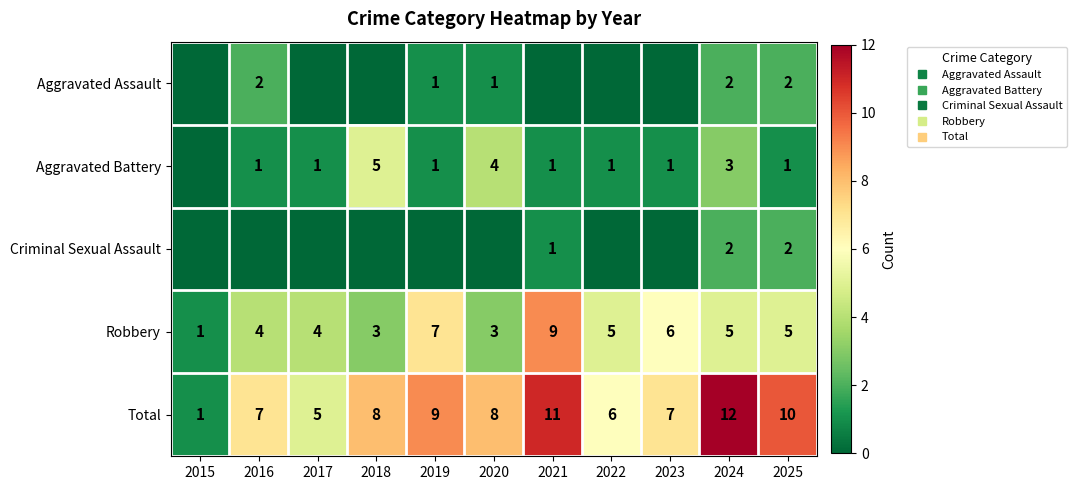

At which category does the chart reach its peak across all series?

2024